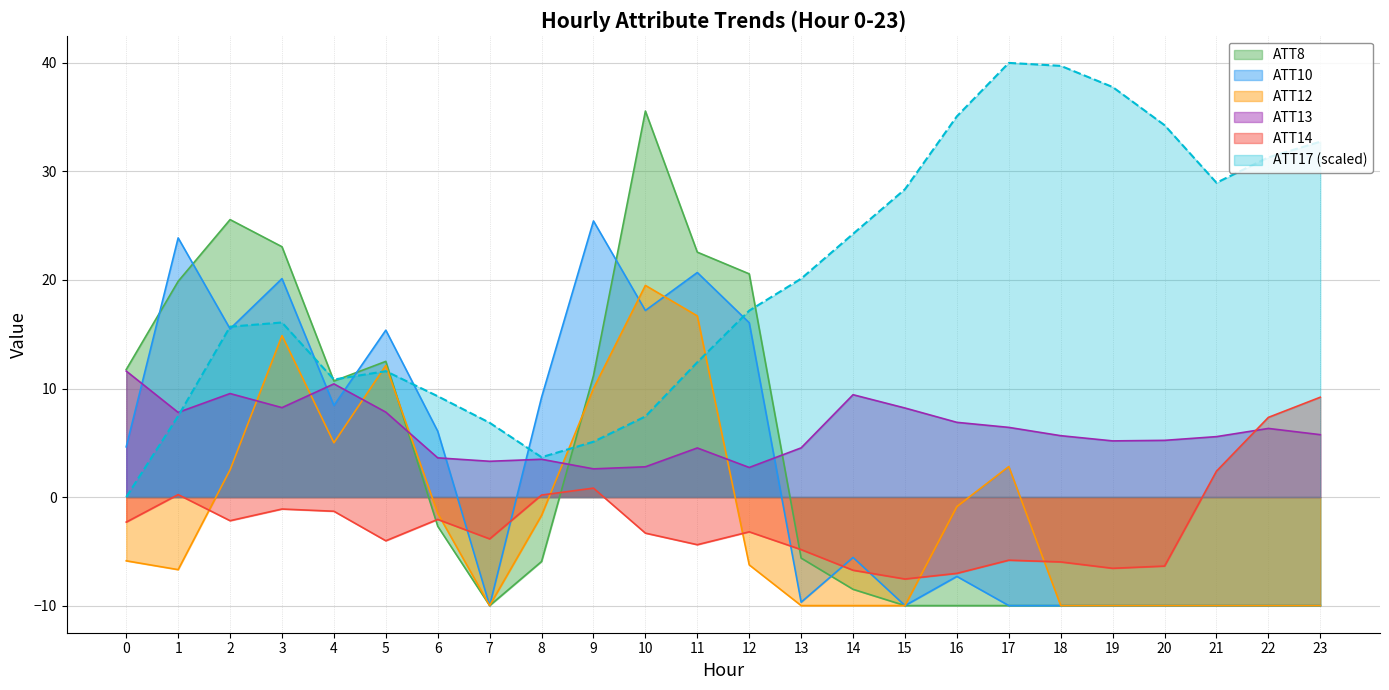

What is the sum of the ATT8 values at 14 and 20?

-18.5